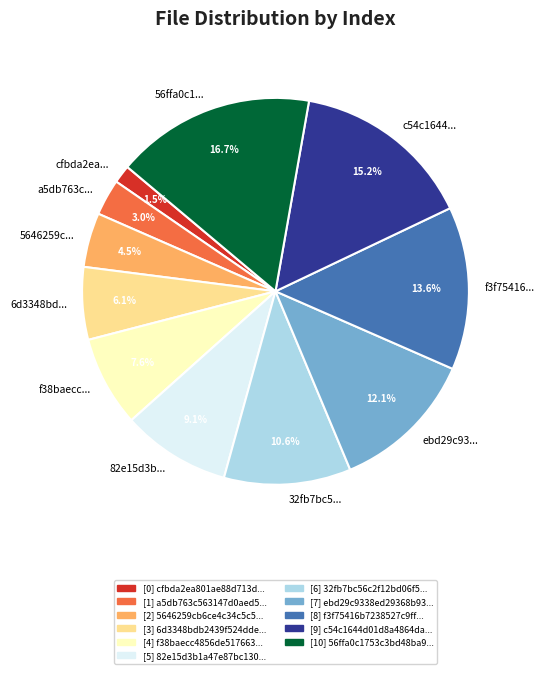

Approximately how many times larger is the value at f3f75416... compared to ebd29c93...?

1.1